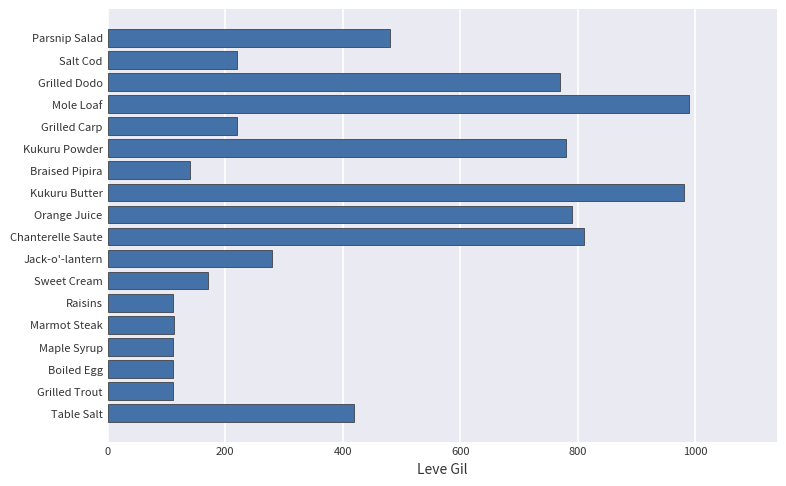

What is the sum of all values?

7611